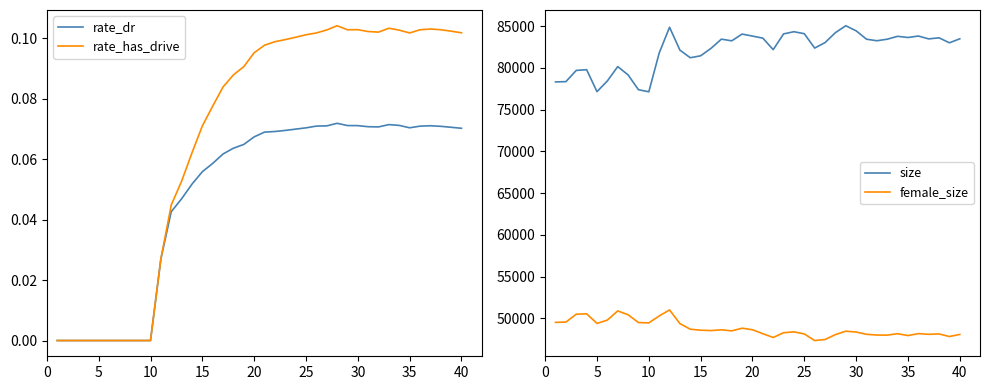

What is the maximum value for female_size?

51001